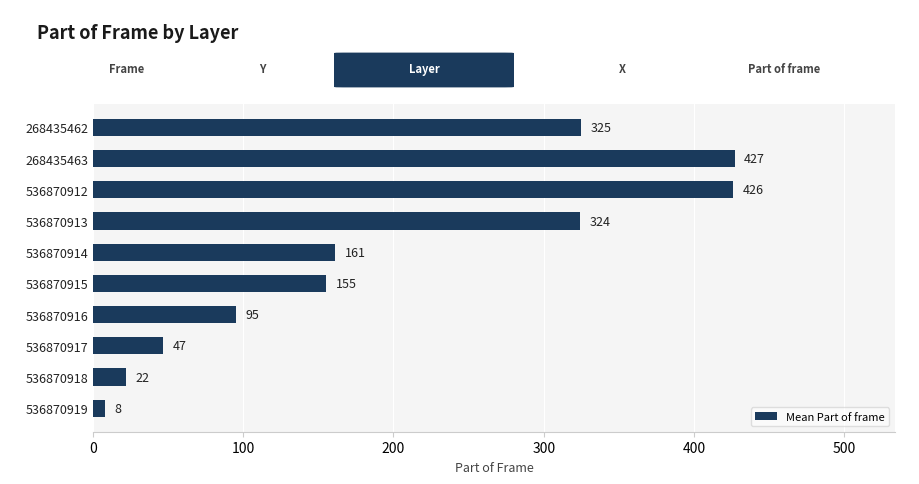

Reading top to bottom, list all the values displayed in this chart.

268435462=325	268435463=427	536870912=426	536870913=324	536870914=161	536870915=155	536870916=95	536870917=47	536870918=22	536870919=8